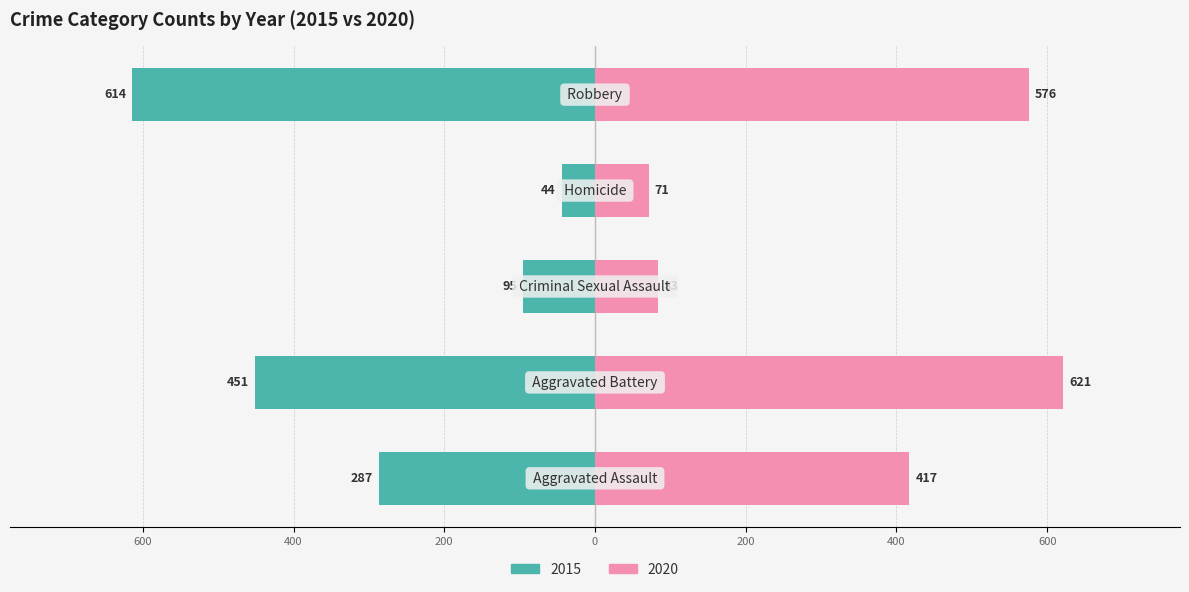

Rank the categories by 2015 value from highest to lowest.

Robbery, Aggravated Battery, Aggravated Assault, Criminal Sexual Assault, Homicide